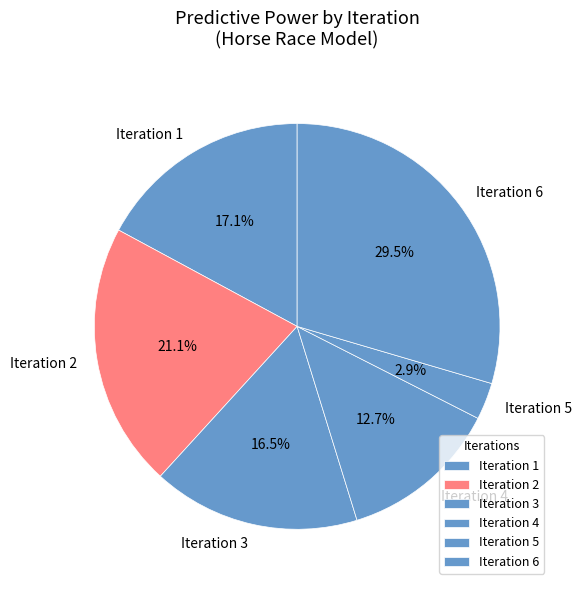

Approximately how many times larger is the value at Iteration 6 compared to Iteration 1?

1.7